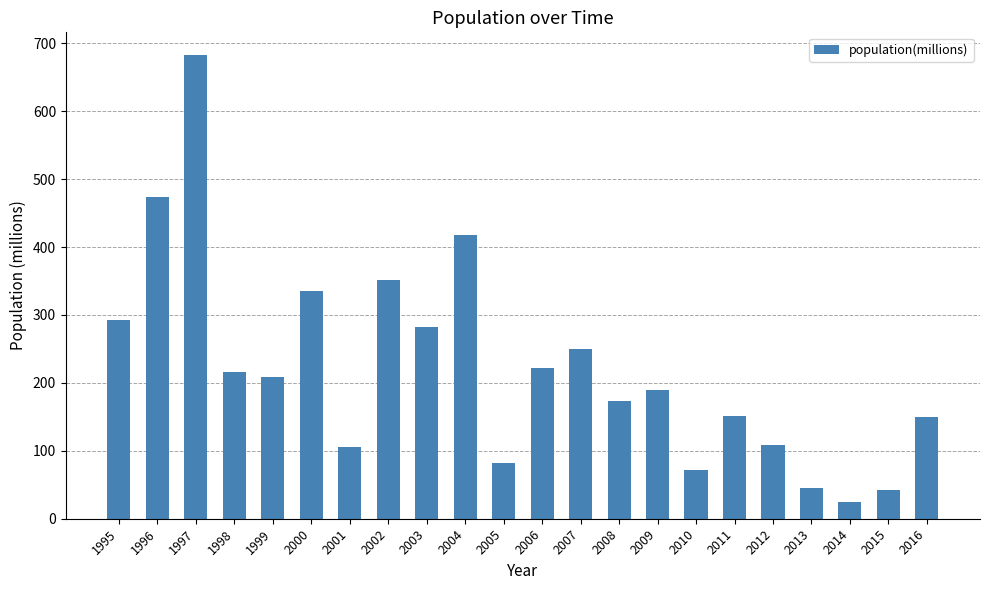

Between 2002 and 2010, which is larger?

2002